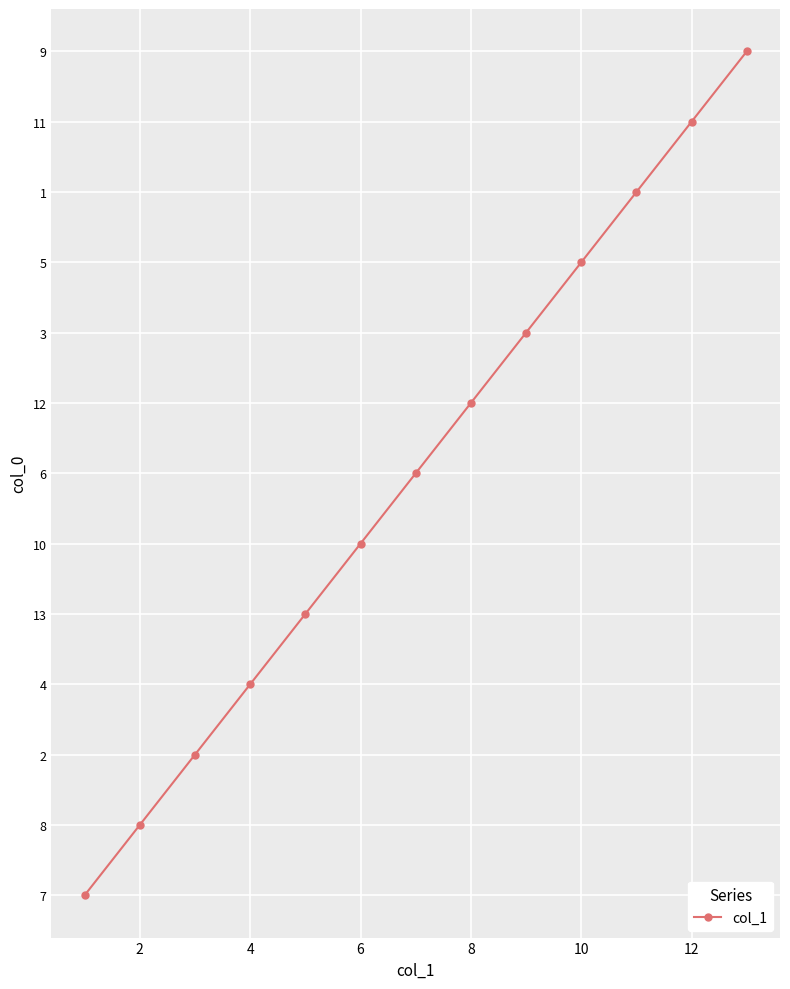

What is the difference between the maximum and minimum values?

12